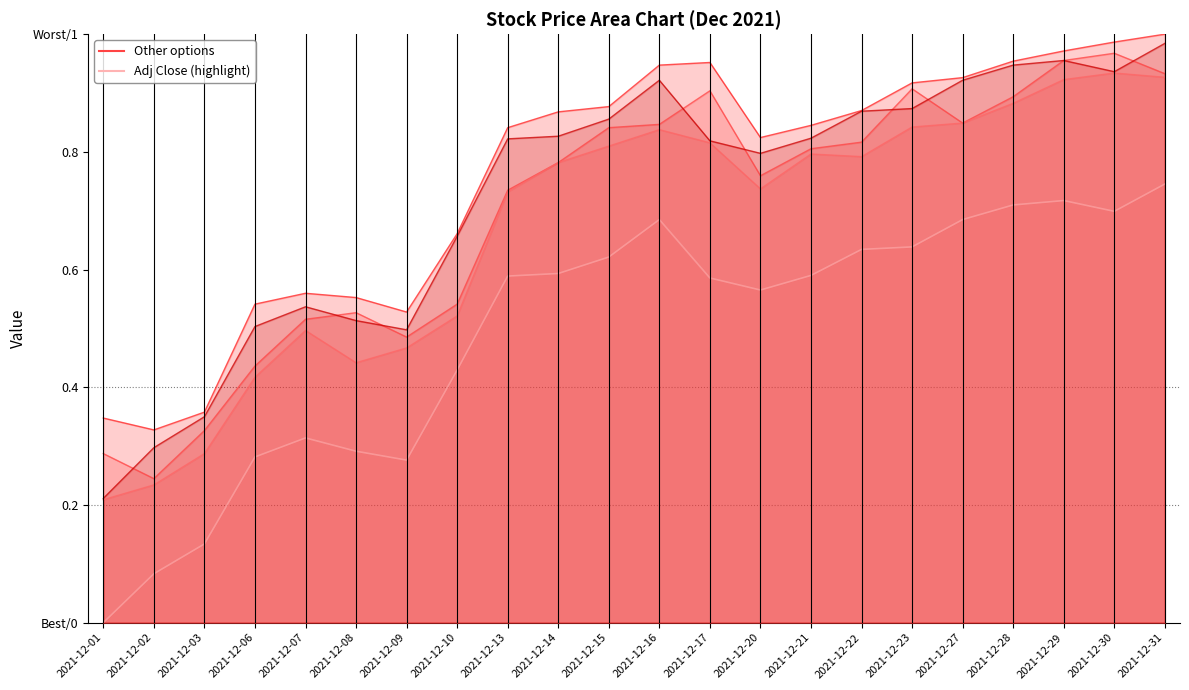

Count the number of data series in this chart.

5